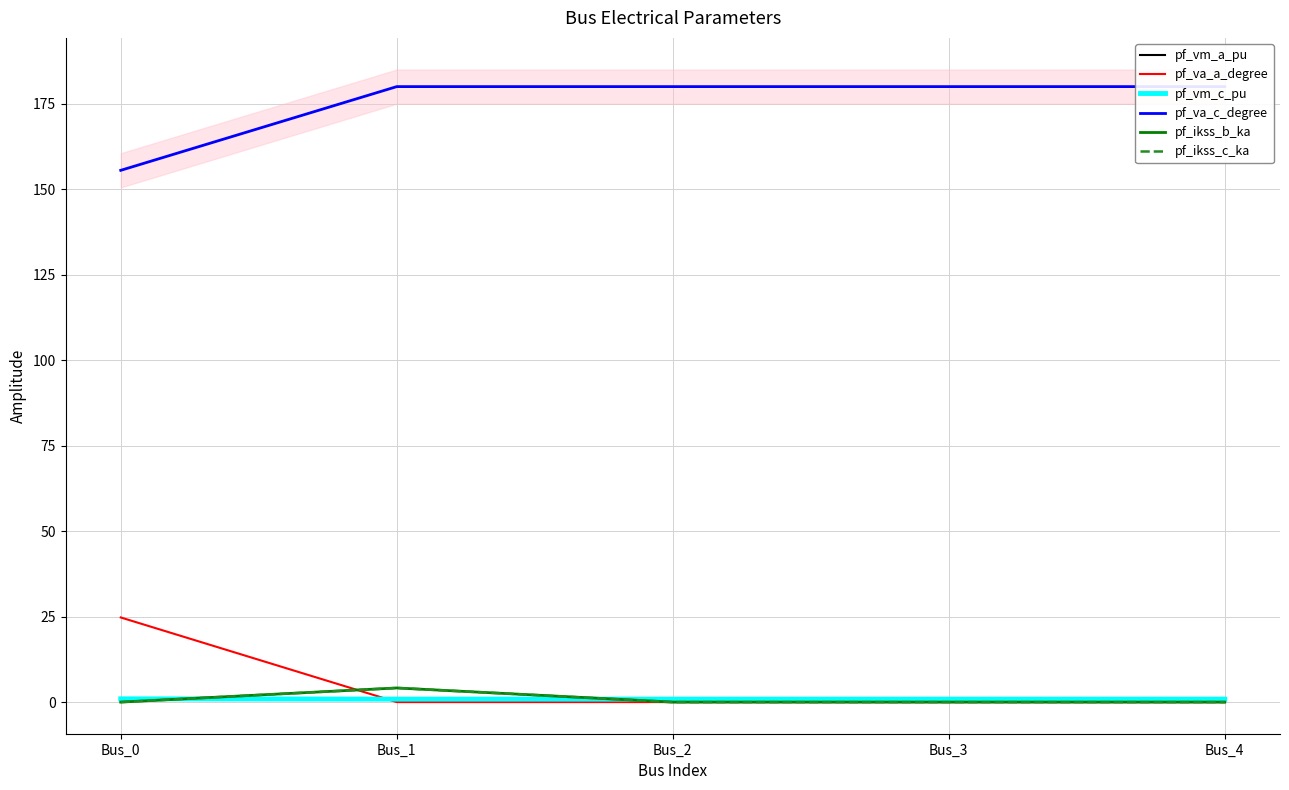

What is the highest value of the pf_vm_c_pu series?

1.0